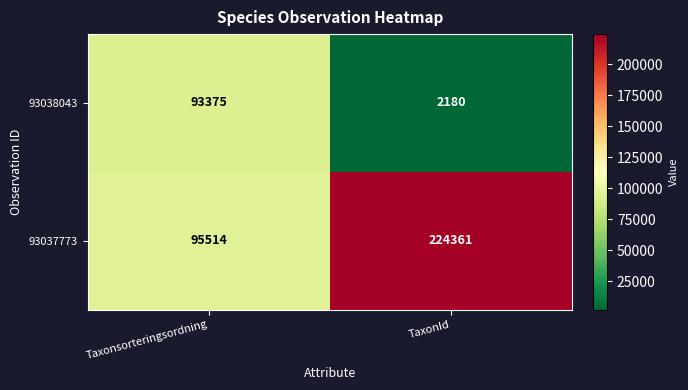

Reading left to right, what are all the values shown in this chart?

93038043: Taxonsorteringsordning=93375	TaxonId=2180
93037773: Taxonsorteringsordning=95514	TaxonId=224361